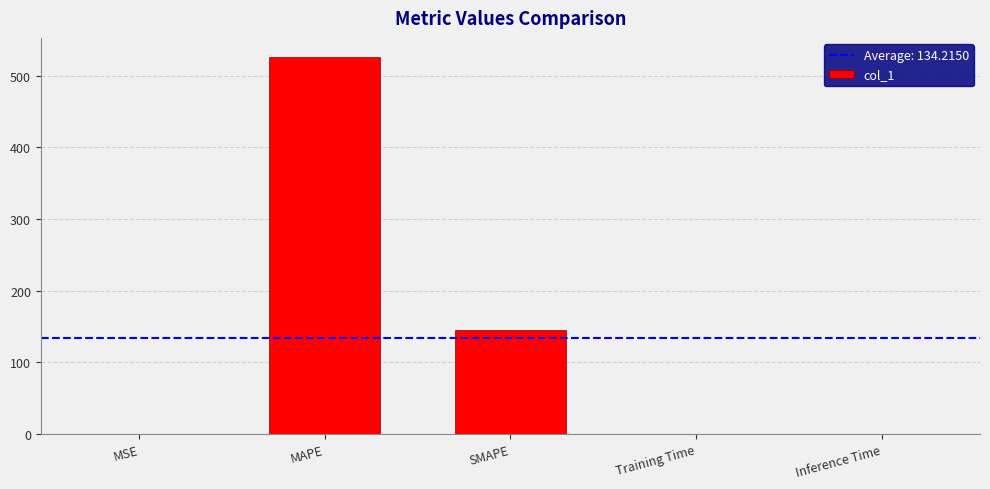

The value at Inference Time is 0.0. True or false?

True